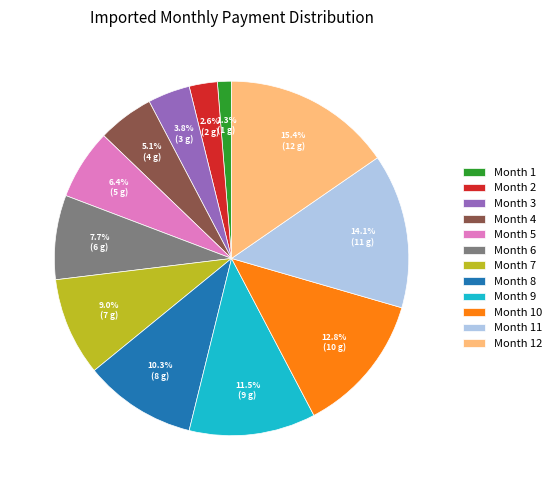

Rank the categories by value from highest to lowest.

Month 12, Month 11, Month 10, Month 9, Month 8, Month 7, Month 6, Month 5, Month 4, Month 3, Month 2, Month 1